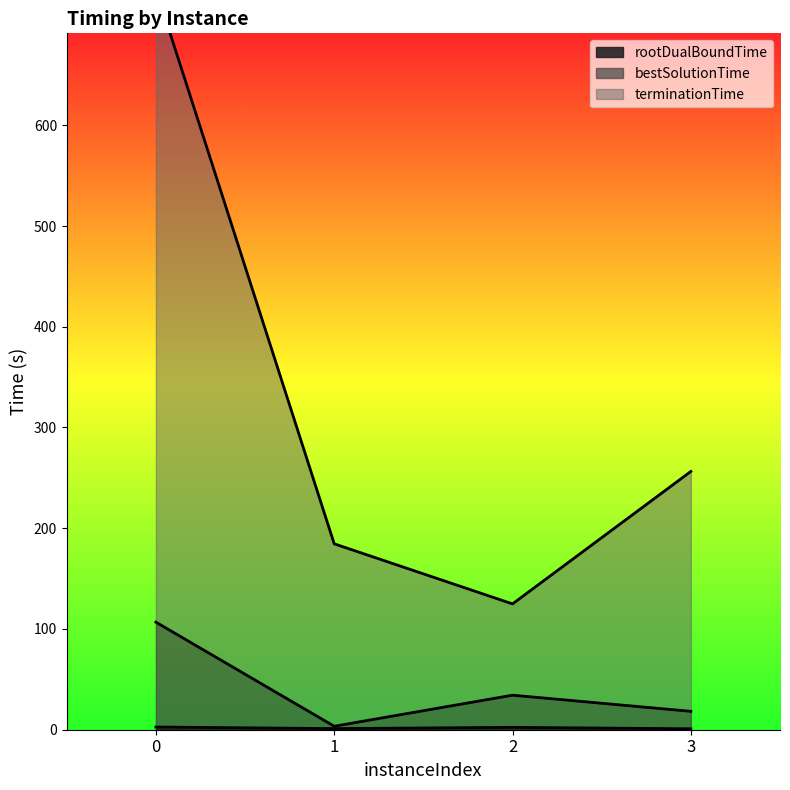

What is the maximum value for bestSolutionTime?

106.8